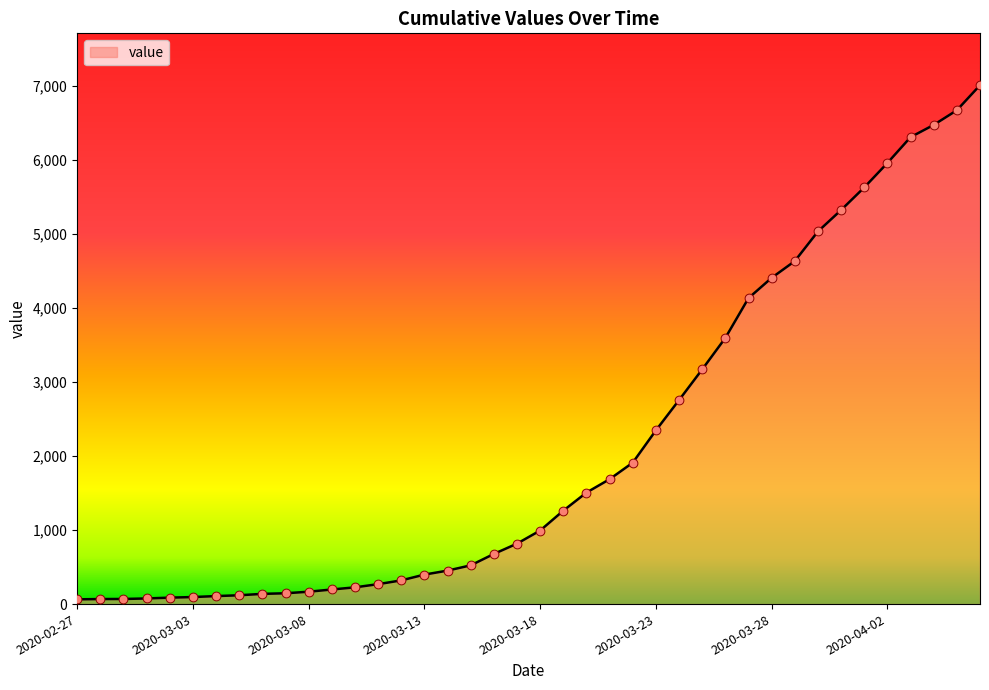

What is the maximum value shown in the chart?

7004